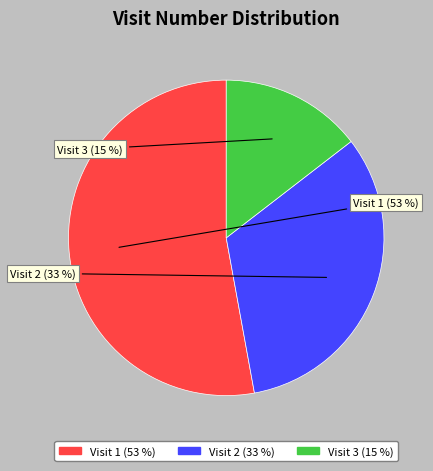

Count the number of slices in the pie.

3